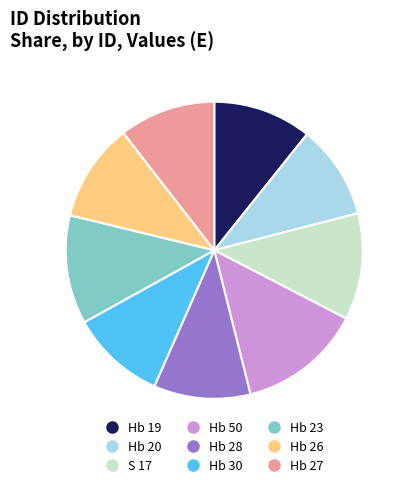

What is the ratio of the value at Hb 19 to the value at Hb 27?

1.0